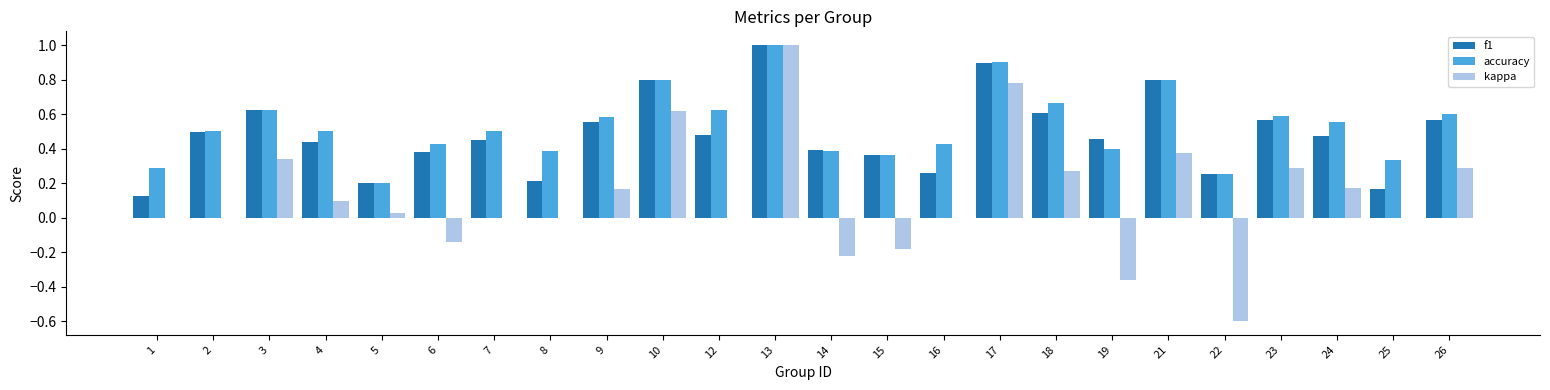

Is the value of kappa at 7 greater than the value of accuracy at 10?

No